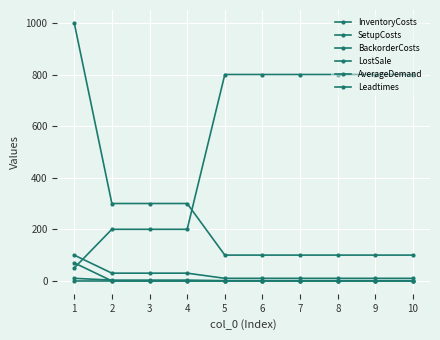

List the series in order of their peak value, highest first.

LostSale, SetupCosts, BackorderCosts, AverageDemand, InventoryCosts, Leadtimes